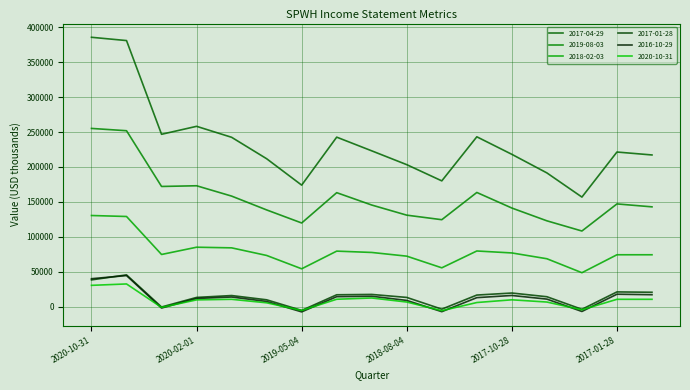

How many lines are shown in the chart?

6